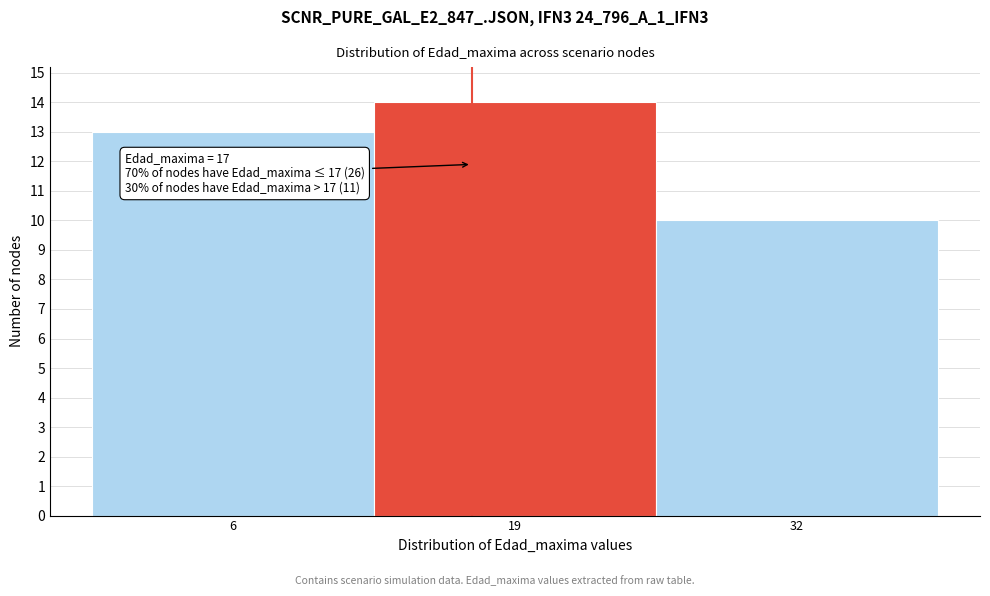

Which range on the x-axis has the tallest bar?

12.5 to 25.5